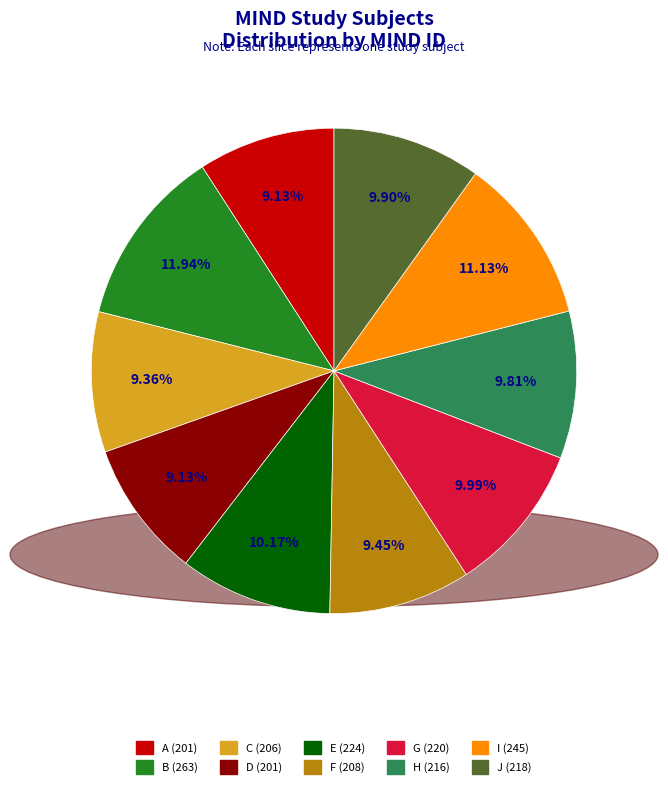

To the nearest percent, what percentage of the pie is F?

9%